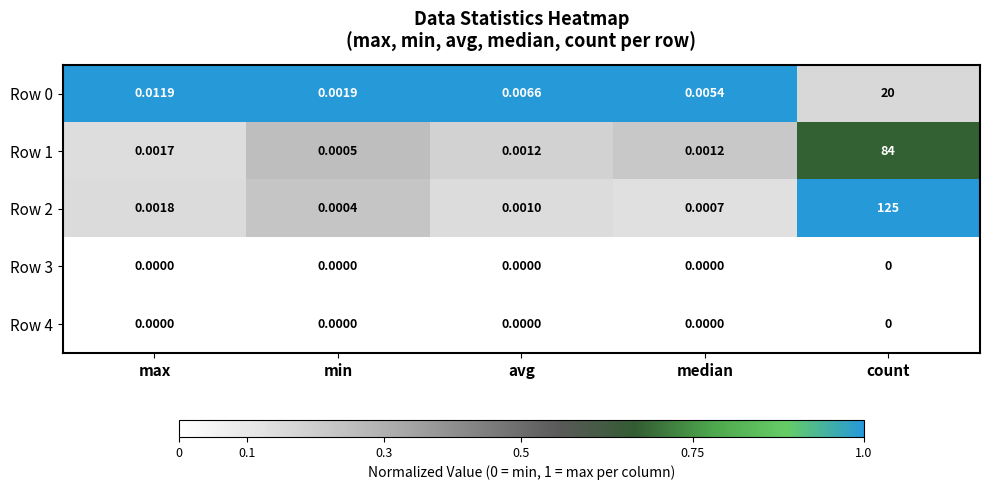

At which label does Row 1 reach its peak?

count